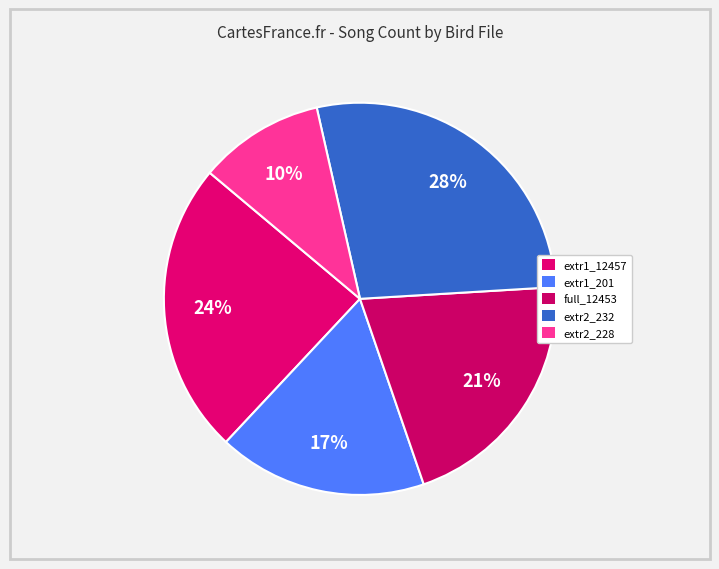

How many slices are in this pie chart?

5